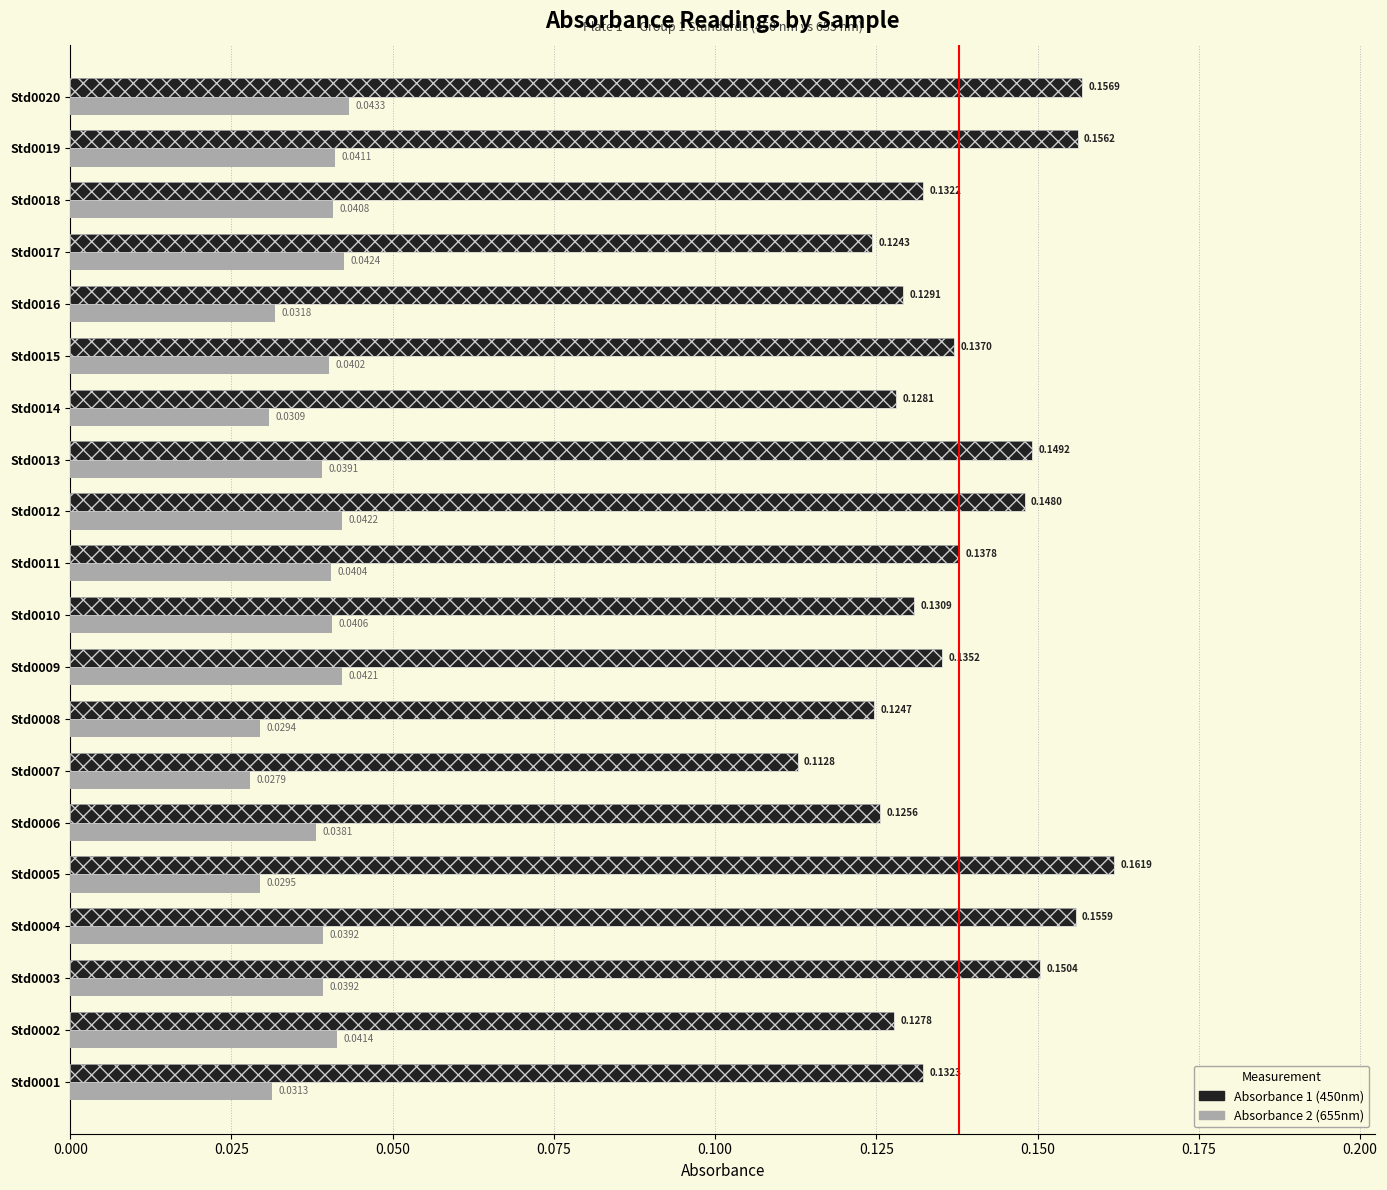

The value of Absorbance 2 (655nm) at Std0011 is 0.1. True or false?

False